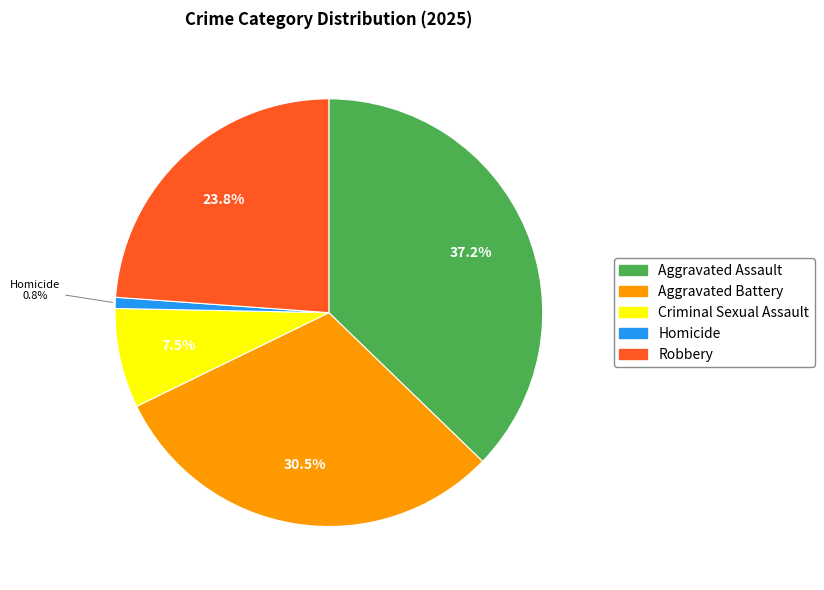

Count the number of slices in the pie.

5